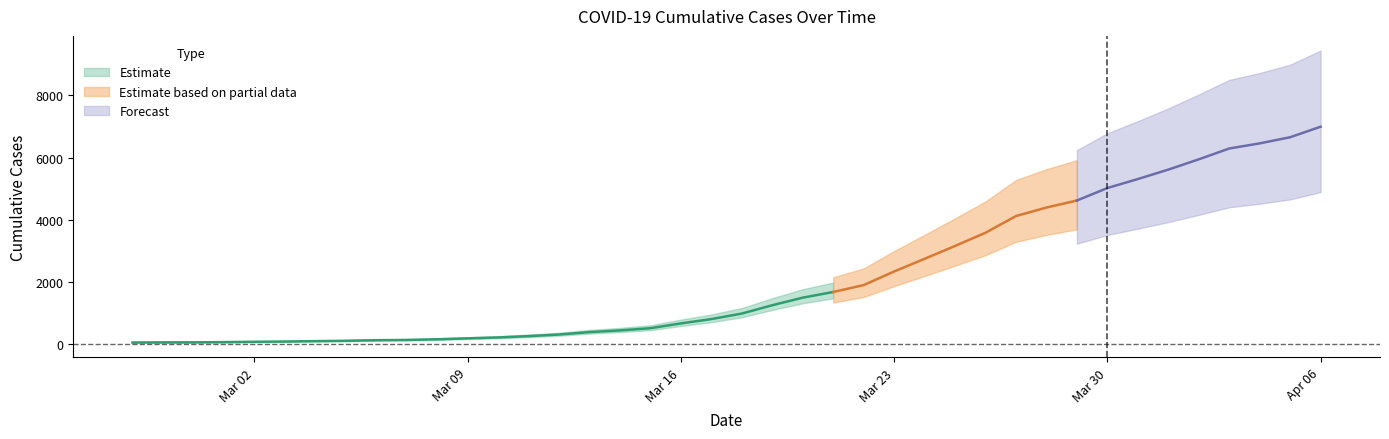

What is the smallest value displayed?

64